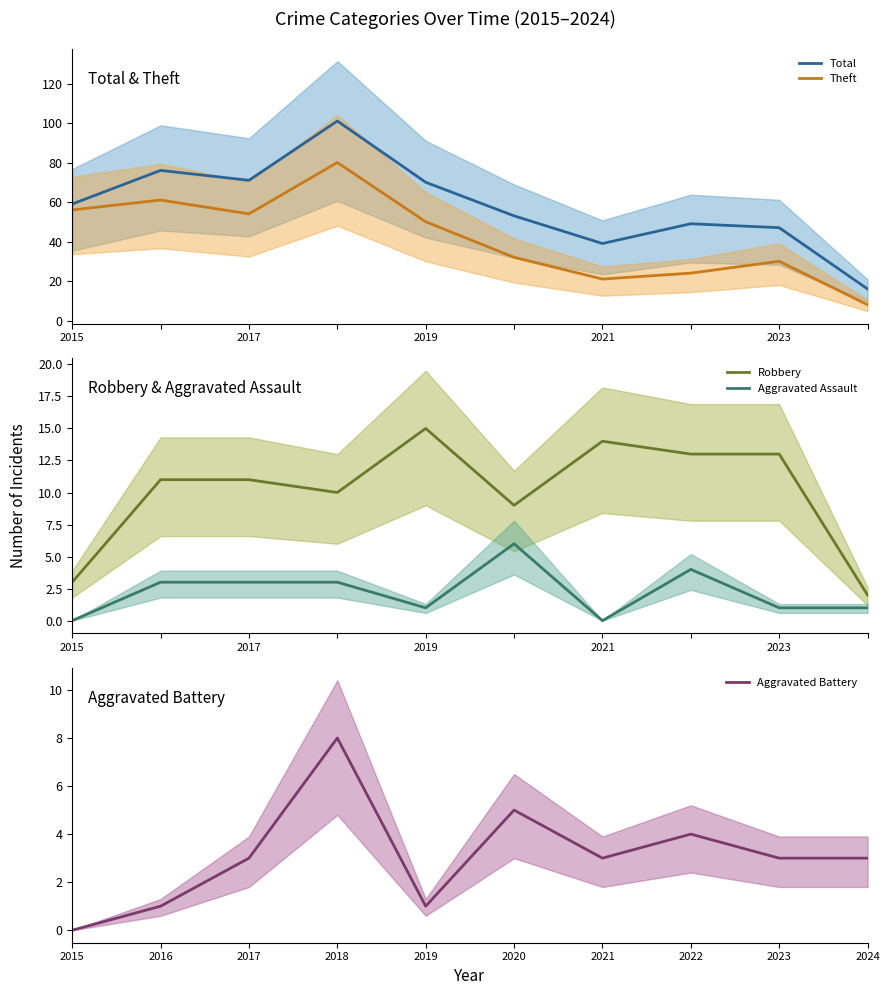

How many interior local peaks does the Theft series have?

3